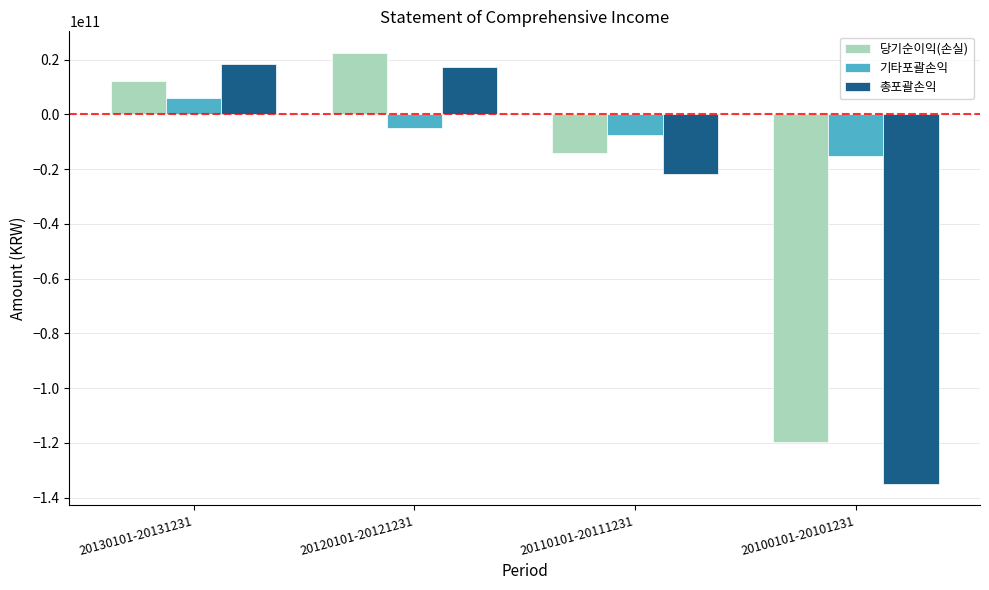

List the series in order of their peak value, highest first.

당기순이익(손실), 총포괄손익, 기타포괄손익